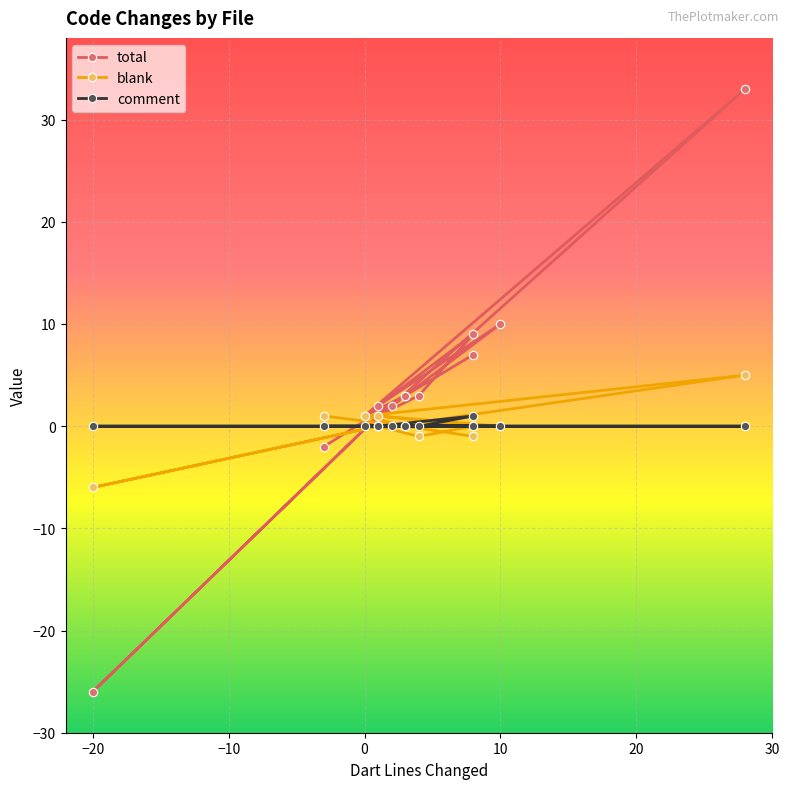

What is the highest value of the blank series?

5